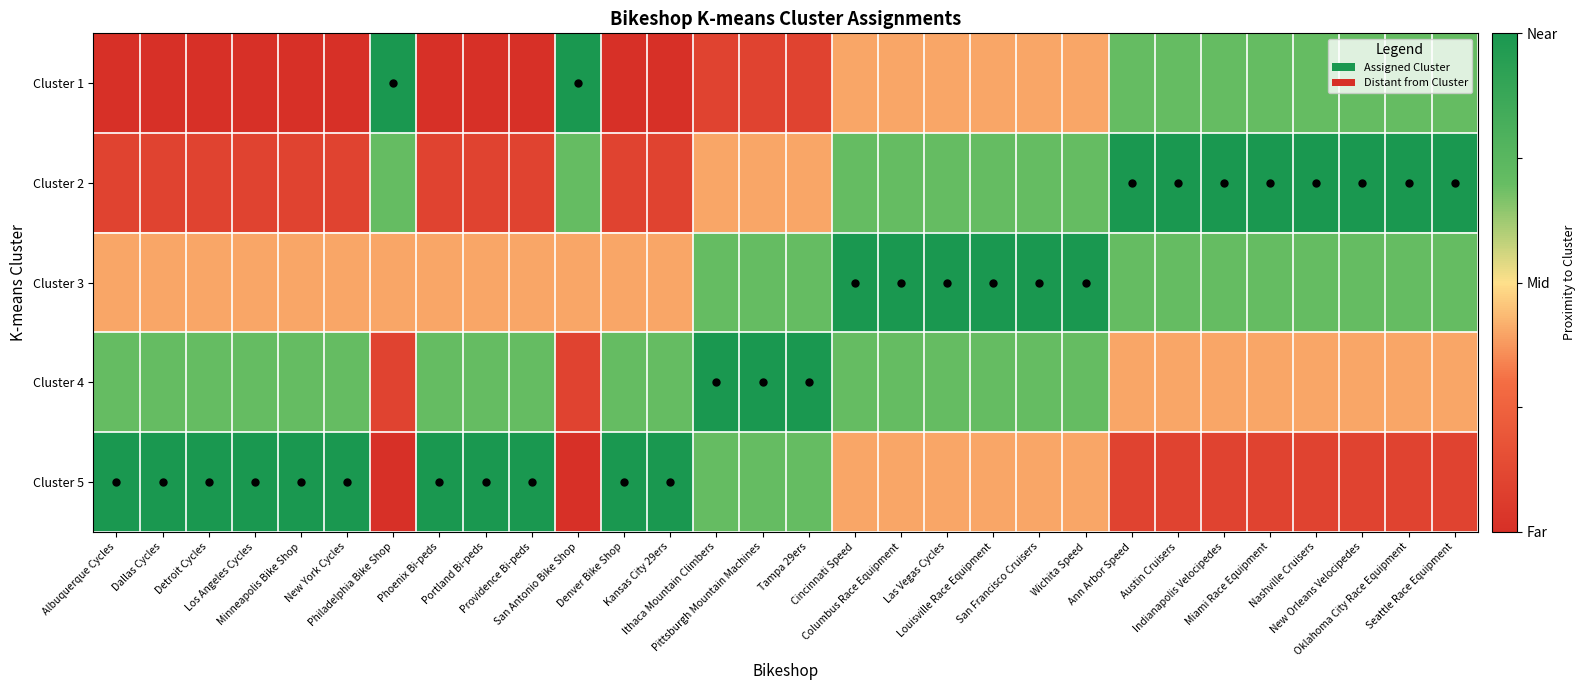

Rank the series at Dallas Cycles from highest to lowest value.

Cluster 5, Cluster 4, Cluster 3, Cluster 2, Cluster 1